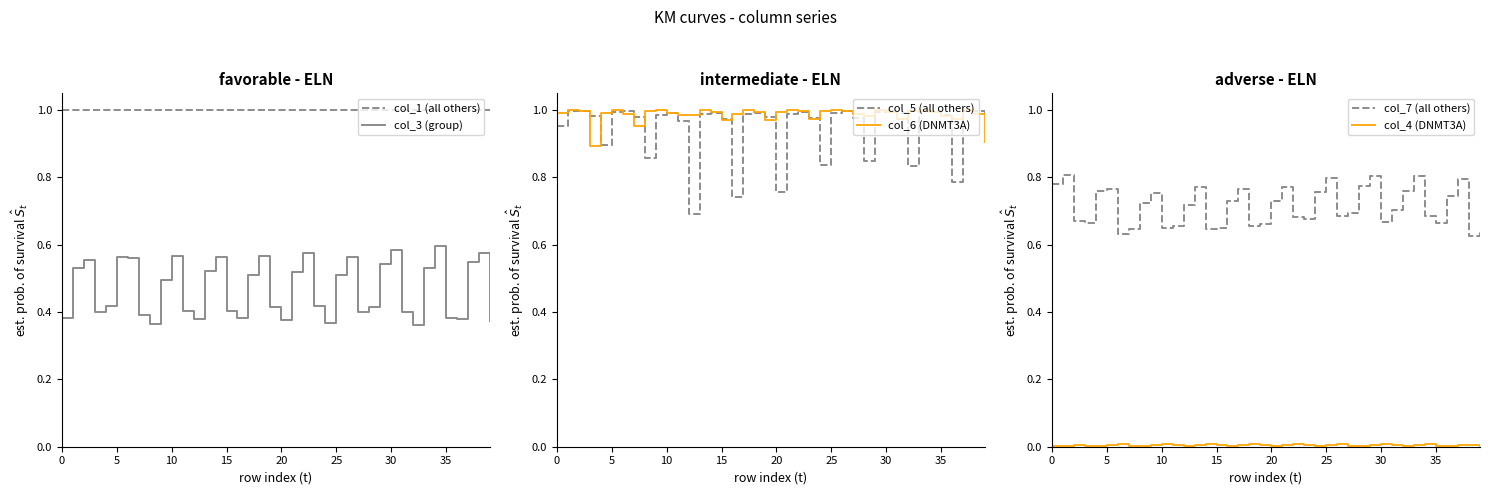

True or false: col_4 (DNMT3A) and col_1 (all others) intersect in this chart.

False